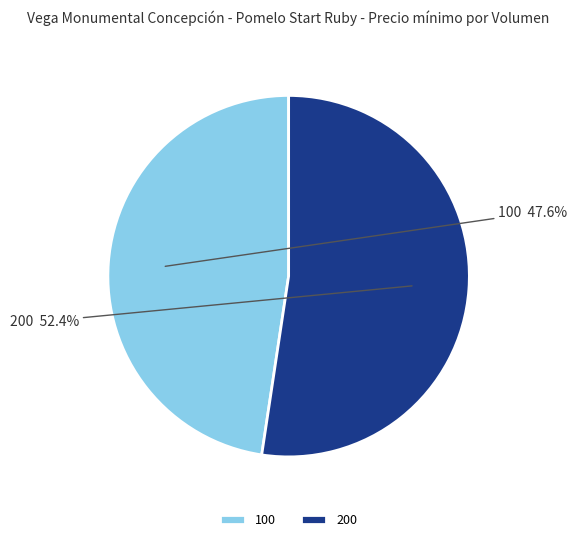

Combined, do 200 and 100 account for over 50%?

Yes